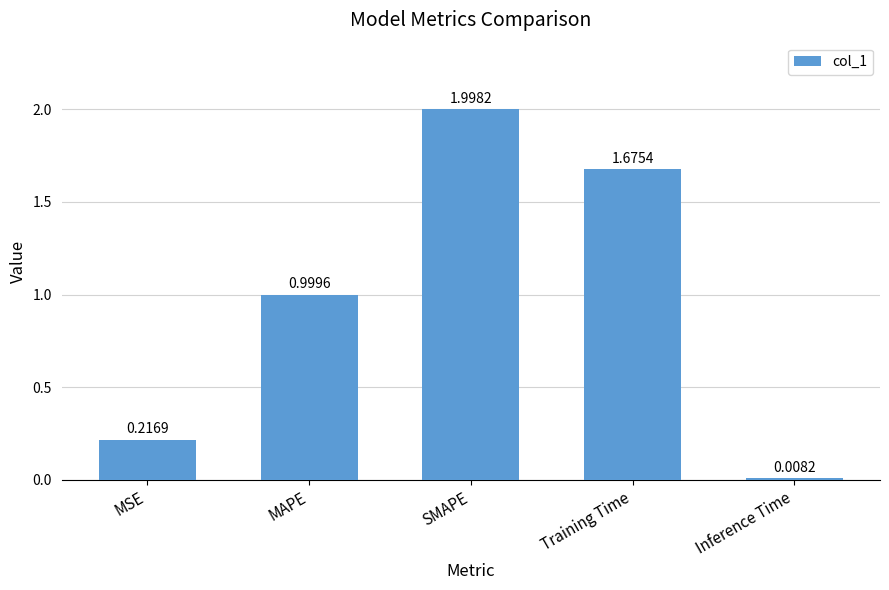

Which label corresponds to the largest value in the chart?

SMAPE